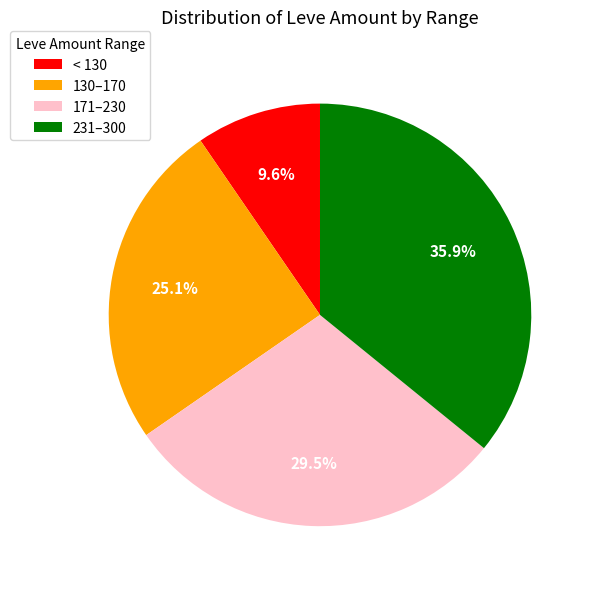

What is the smallest slice in the pie chart?

< 130